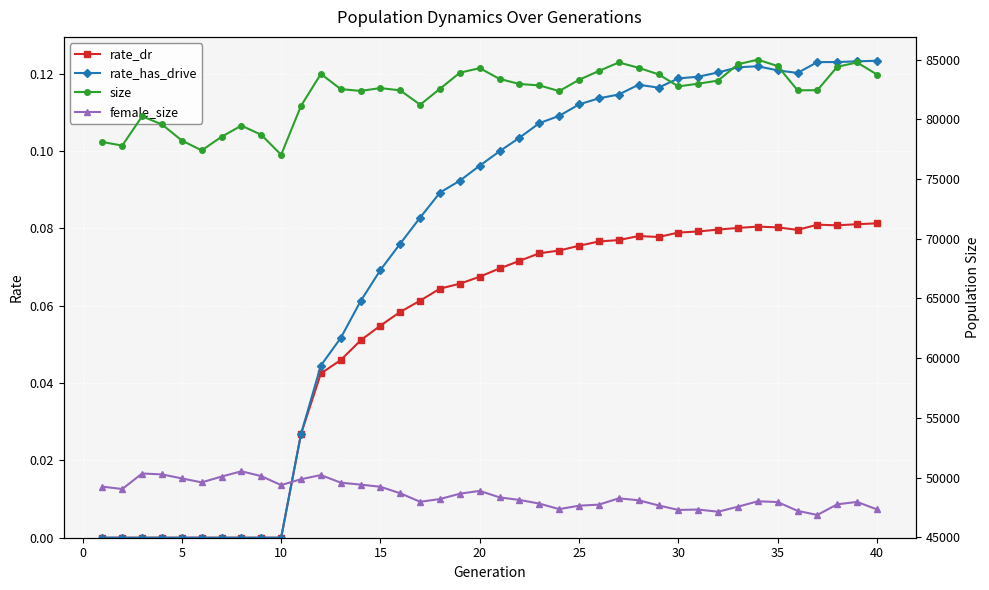

Reading left to right, what are all the values shown in this chart?

rate_dr: 0.0	0.0	0.0	0.0	0.0	0.0	0.0	0.0	0.0	0.0	0.0	0.0	0.0	0.1	0.1	0.1	0.1	0.1	0.1	0.1	0.1	0.1	0.1	0.1	0.1	0.1	0.1	0.1	0.1	0.1	0.1	0.1	0.1	0.1	0.1	0.1	0.1	0.1	0.1	0.1
rate_has_drive: 0.0	0.0	0.0	0.0	0.0	0.0	0.0	0.0	0.0	0.0	0.0	0.0	0.1	0.1	0.1	0.1	0.1	0.1	0.1	0.1	0.1	0.1	0.1	0.1	0.1	0.1	0.1	0.1	0.1	0.1	0.1	0.1	0.1	0.1	0.1	0.1	0.1	0.1	0.1	0.1
size: 78111.0	77808.0	80262.0	79582.0	78233.0	77405.0	78545.0	79481.0	78711.0	77039.0	81131.0	83814.0	82540.0	82388.0	82627.0	82430.0	81231.0	82572.0	83916.0	84295.0	83389.0	82968.0	82850.0	82374.0	83318.0	84061.0	84772.0	84325.0	83776.0	82767.0	82993.0	83253.0	84621.0	85007.0	84470.0	82440.0	82448.0	84414.0	84771.0	83760.0
female_size: 49238.0	49038.0	50338.0	50264.0	49928.0	49595.0	50082.0	50524.0	50118.0	49367.0	49861.0	50208.0	49571.0	49408.0	49225.0	48681.0	47968.0	48201.0	48648.0	48882.0	48337.0	48124.0	47817.0	47354.0	47643.0	47730.0	48260.0	48096.0	47664.0	47287.0	47319.0	47137.0	47558.0	48013.0	47946.0	47209.0	46866.0	47760.0	47958.0	47328.0